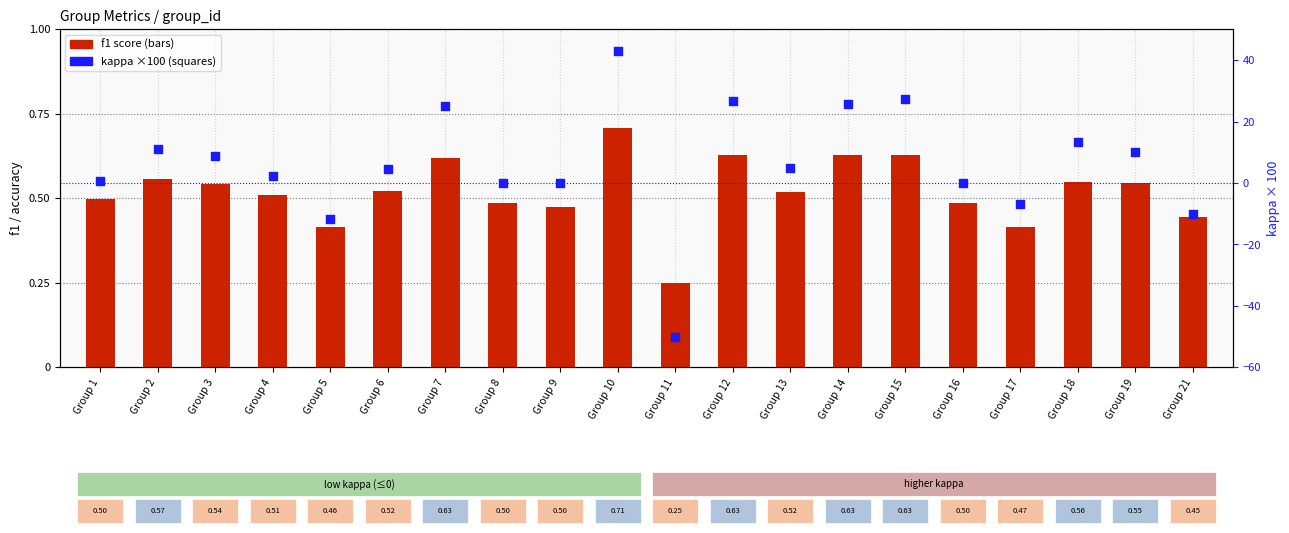

At how many categories does at least one series exceed 19?

5